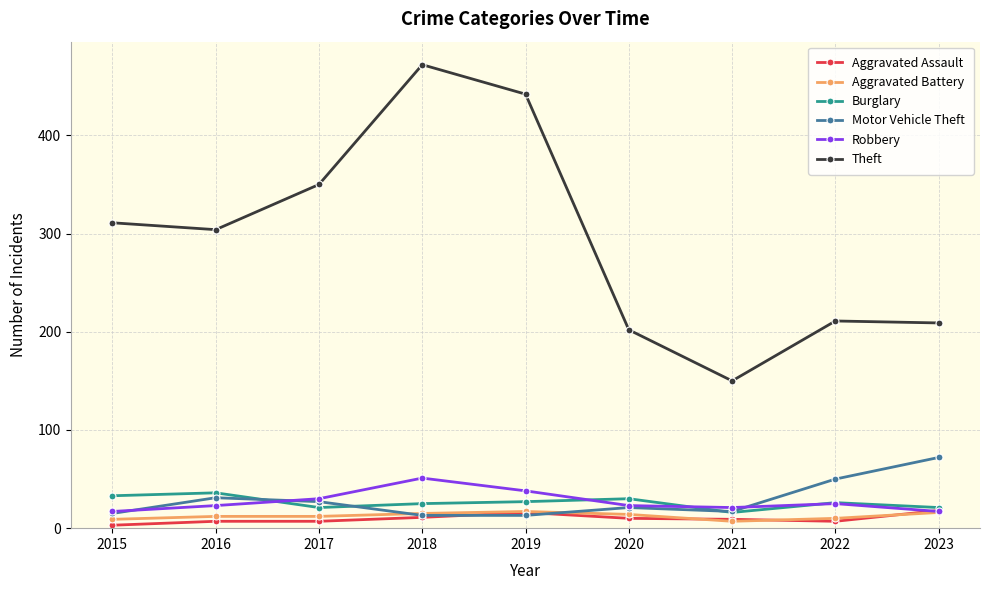

What is the approximate value of Theft at 2016, to the nearest 50?

300